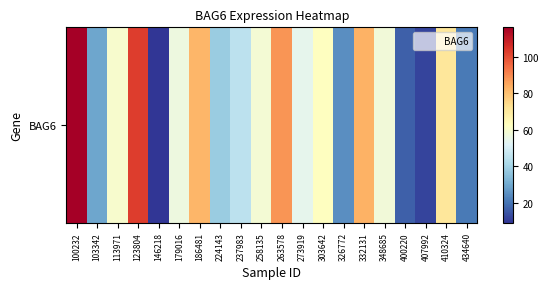

What is the sum of all values?

1086.2